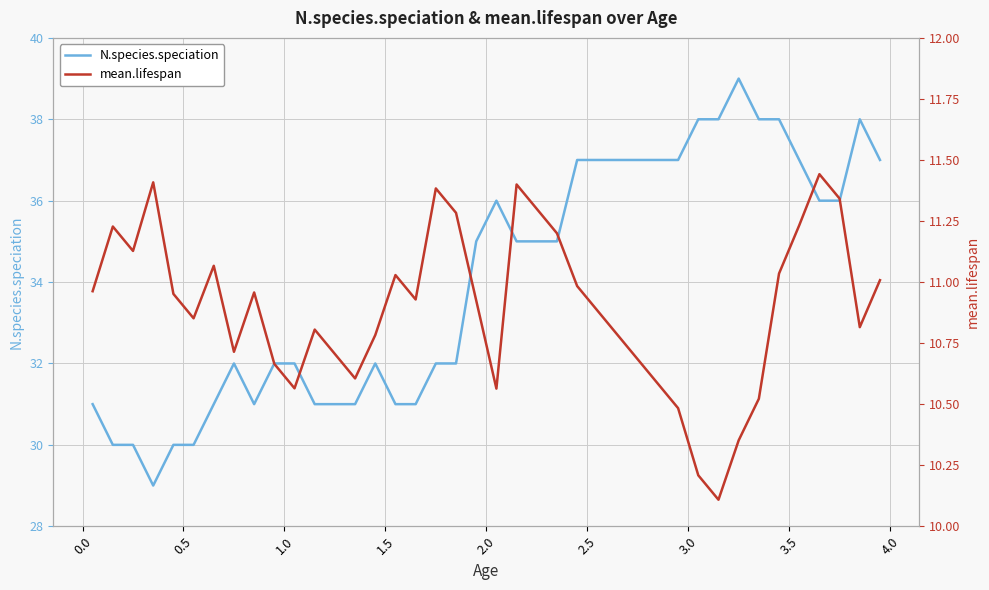

Rank the series by their maximum value, from lowest to highest.

mean.lifespan, N.species.speciation